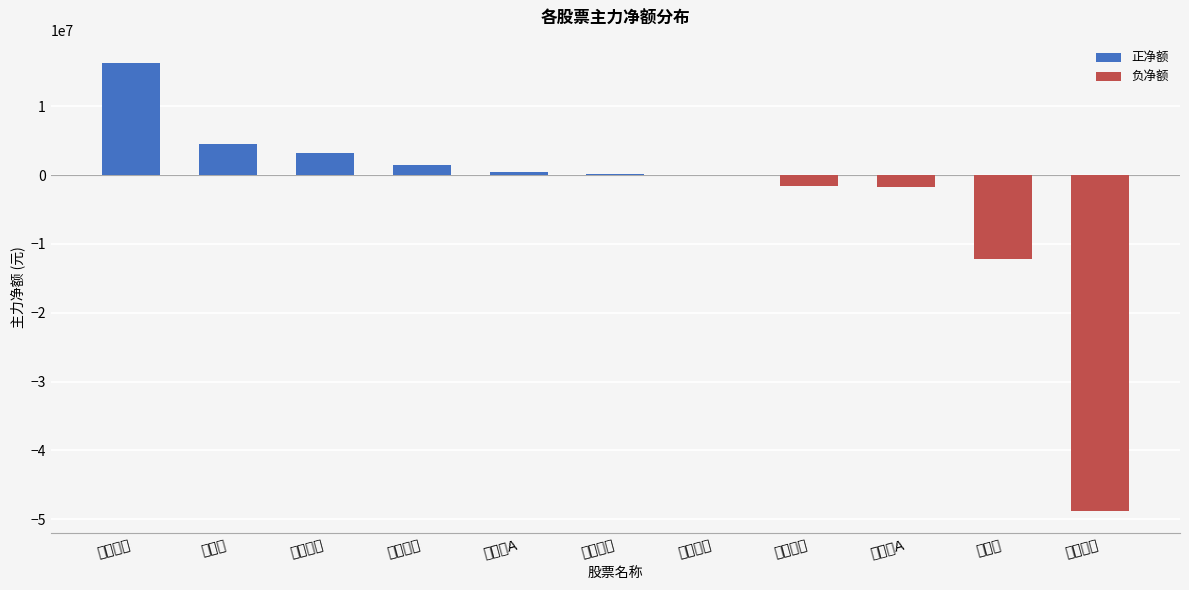

Is it true that 正净额 equals 2335572 at 特力Ａ?

False